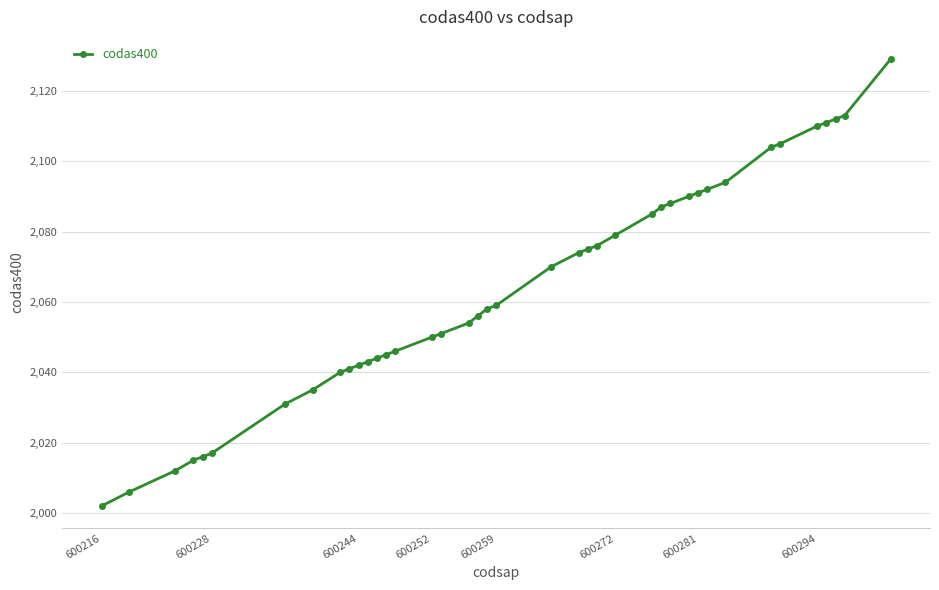

What is the value of the 20th point from the left?

2058